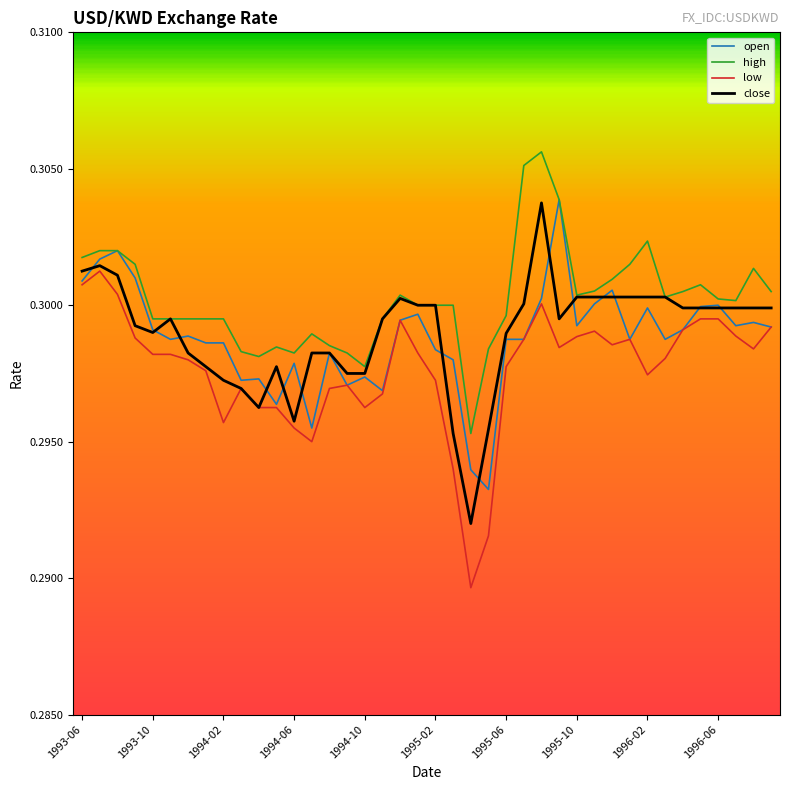

Which series has the largest total across all categories?

high